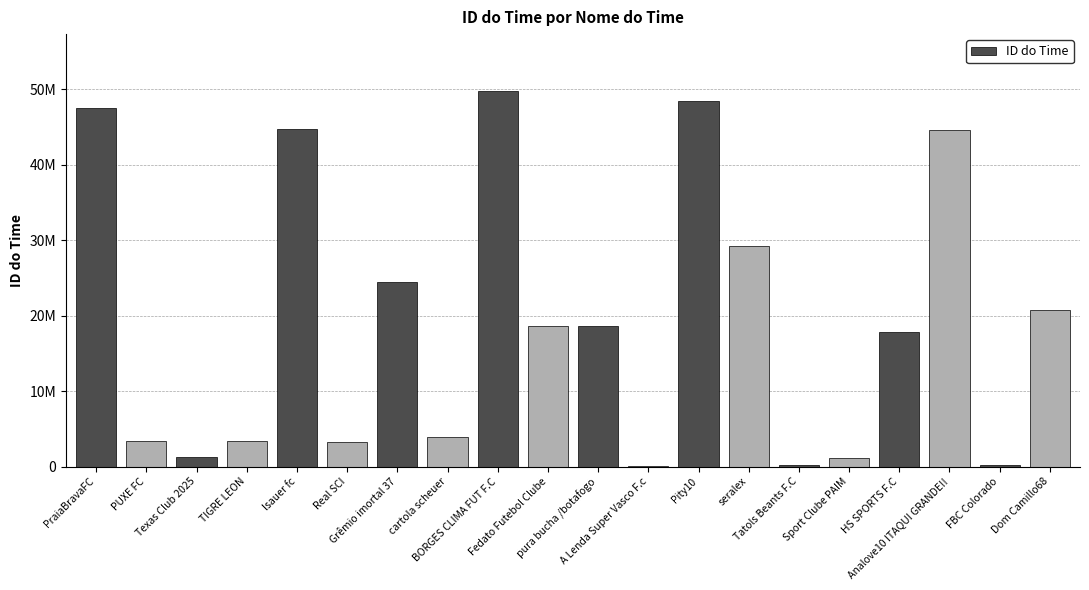

Are the bars horizontal?

No